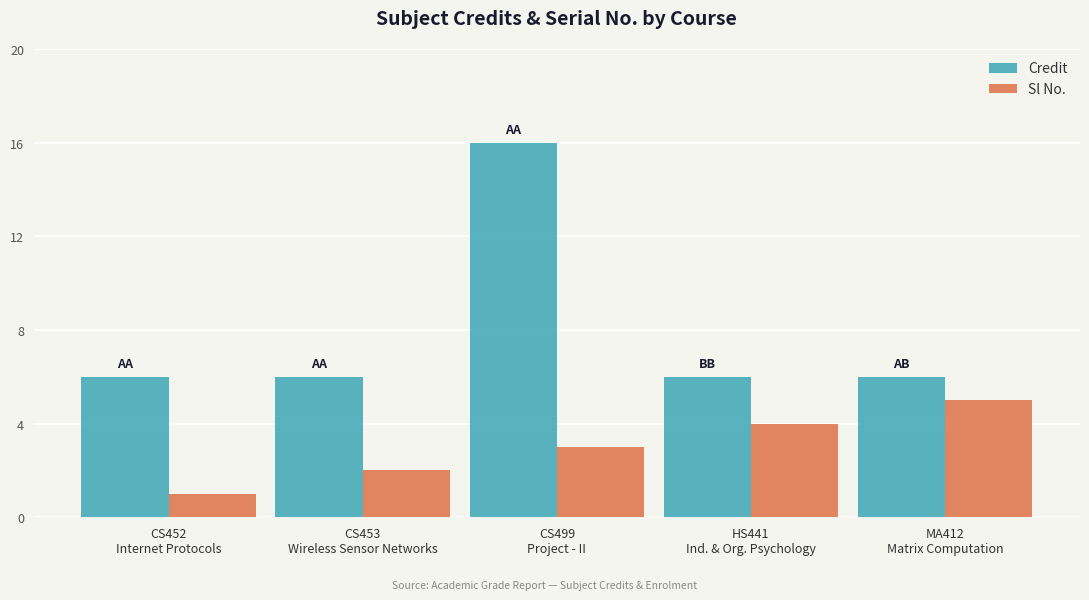

What is the difference between the Sl No. values at HS441
Ind. & Org. Psychology and CS452
Internet Protocols?

3